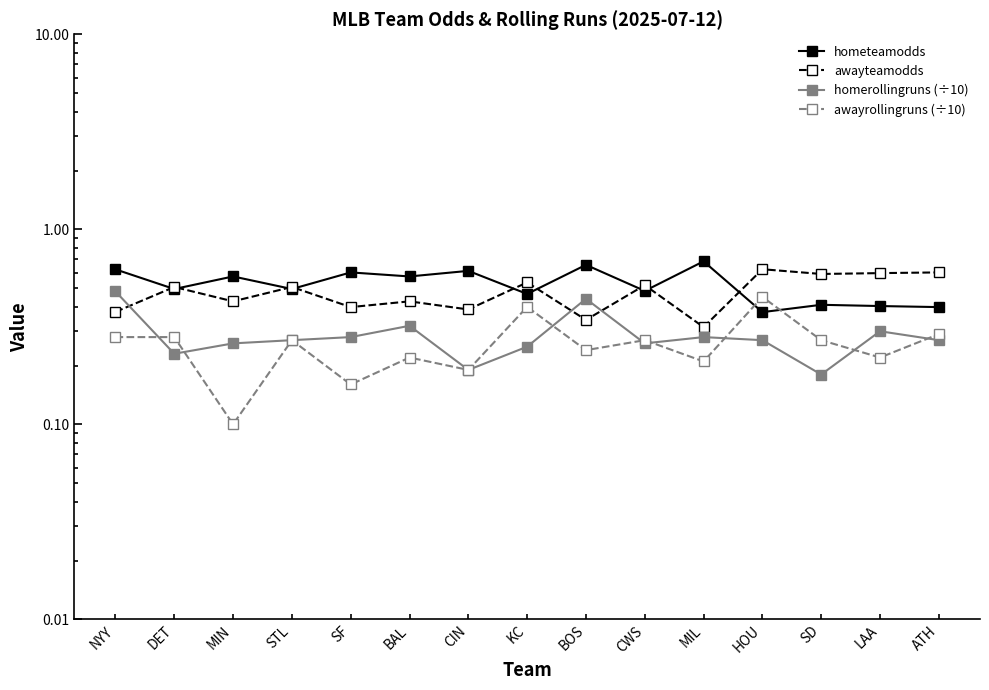

What are all the series names shown in the legend?

hometeamodds, awayteamodds, homerollingruns (÷10), awayrollingruns (÷10)